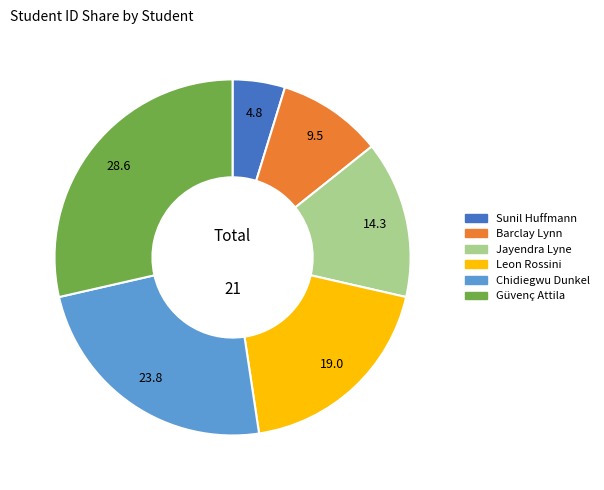

Is it true that Sunil Huffmann is 19% of the pie?

False